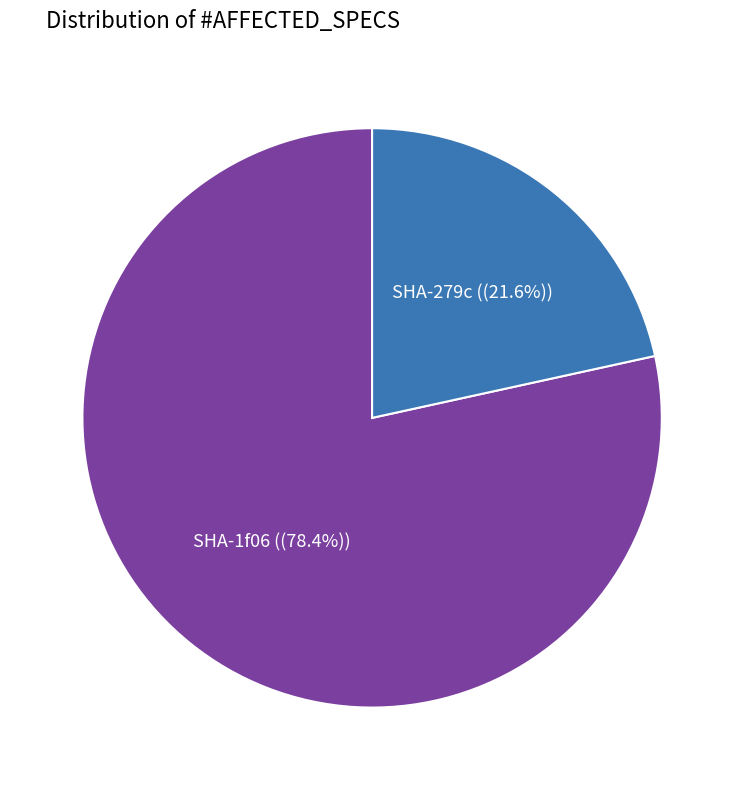

Does any single category account for the majority?

Yes